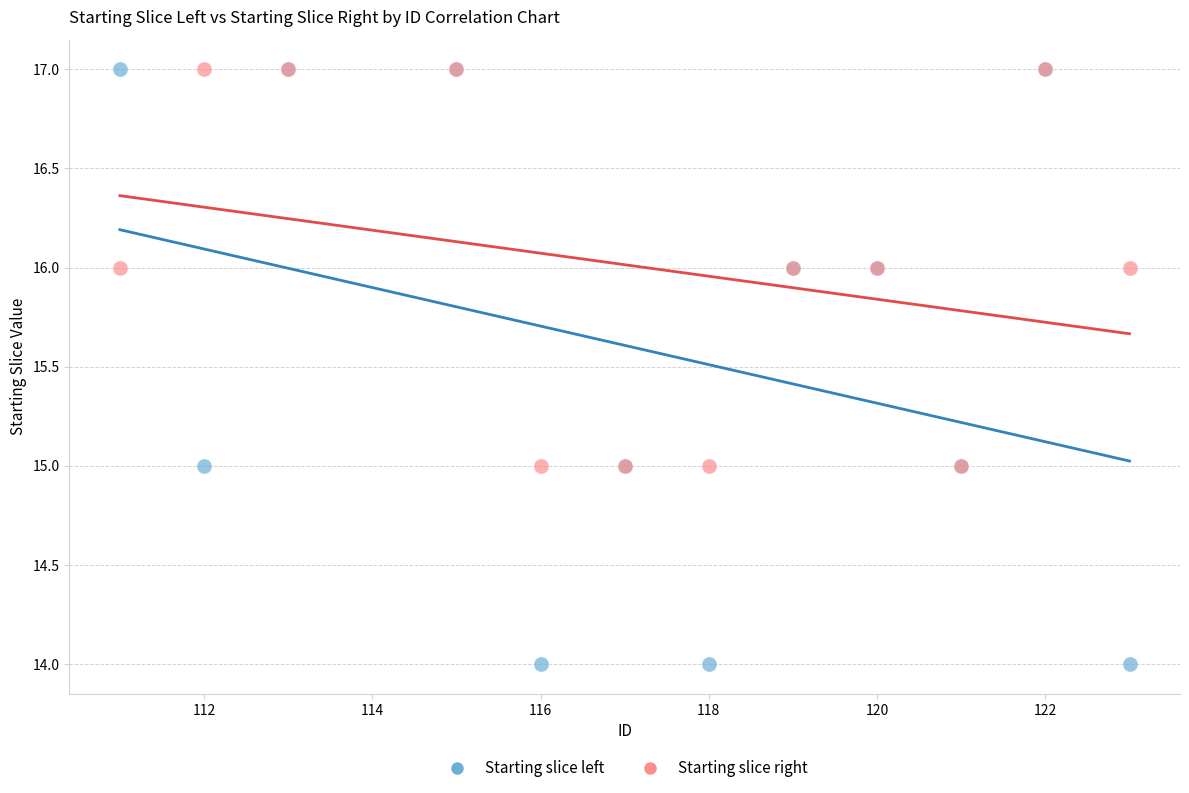

Which series has the largest Y range (max minus min)?

Starting slice left